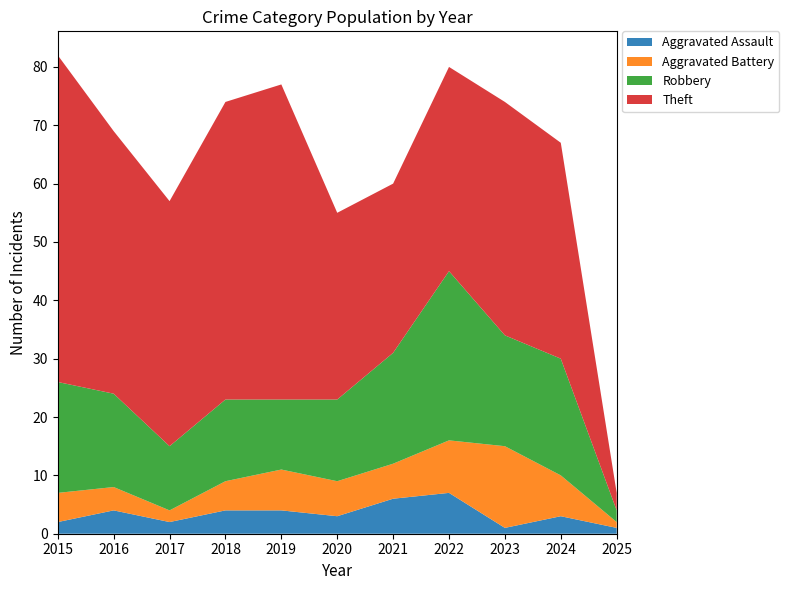

Reading left to right, list all the values displayed in this chart.

Aggravated Assault: 2	4	2	4	4	3	6	7	1	3	1
Aggravated Battery: 5	4	2	5	7	6	6	9	14	7	1
Robbery: 19	16	11	14	12	14	19	29	19	20	2
Theft: 56	45	42	51	54	32	29	35	40	37	3